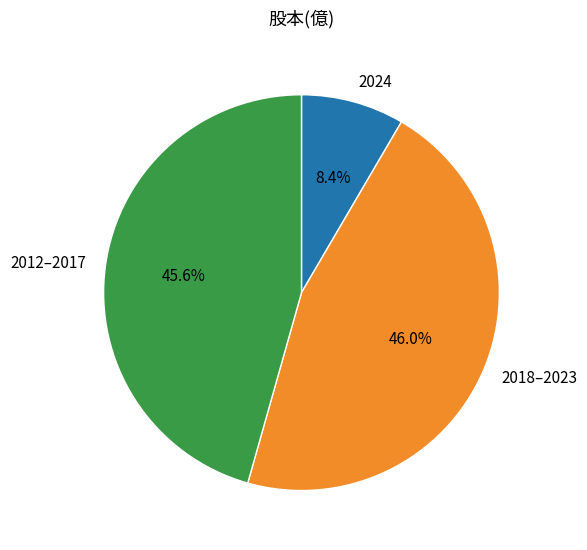

Which category has the smallest portion of the pie?

2024